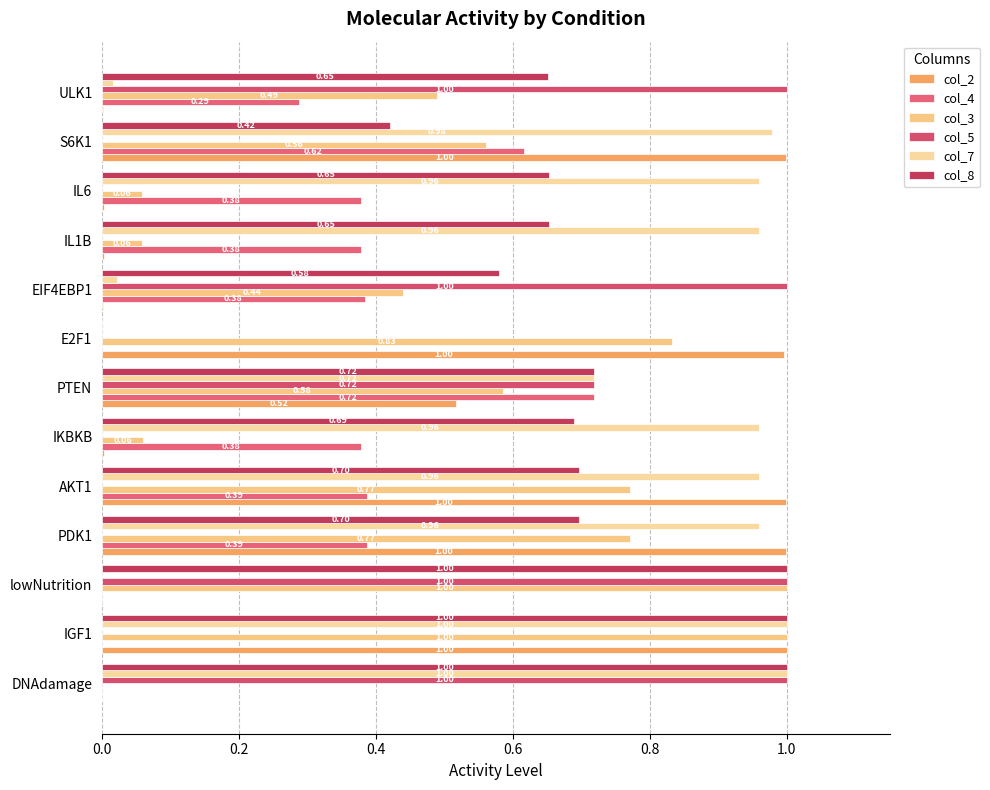

How many values in the col_3 series exceed 0?

12